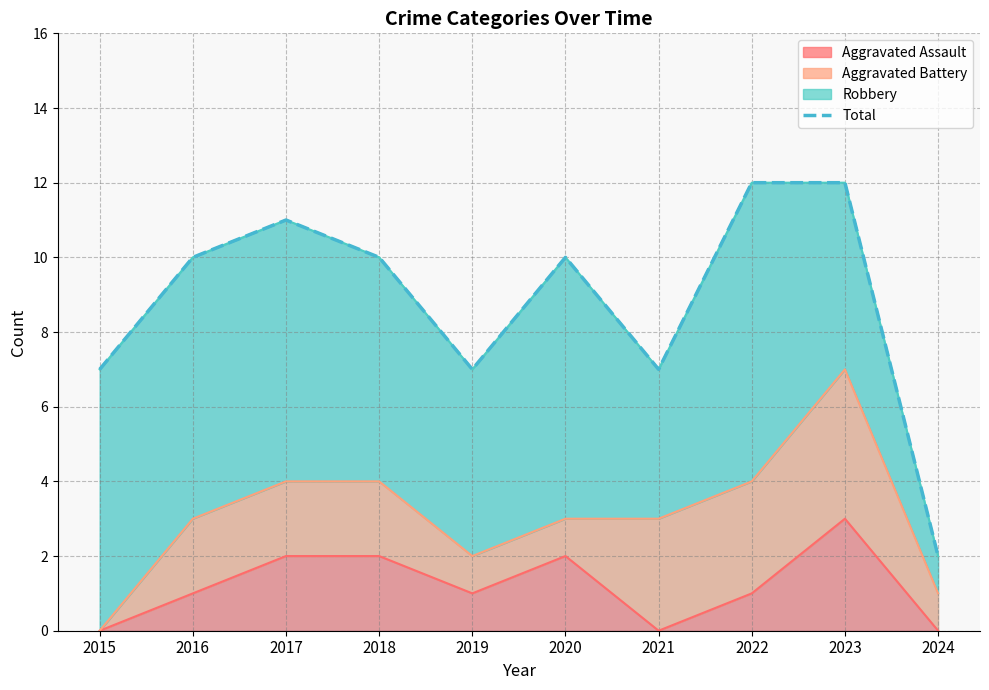

What is the sum of the values at 2018 and 2022?

22